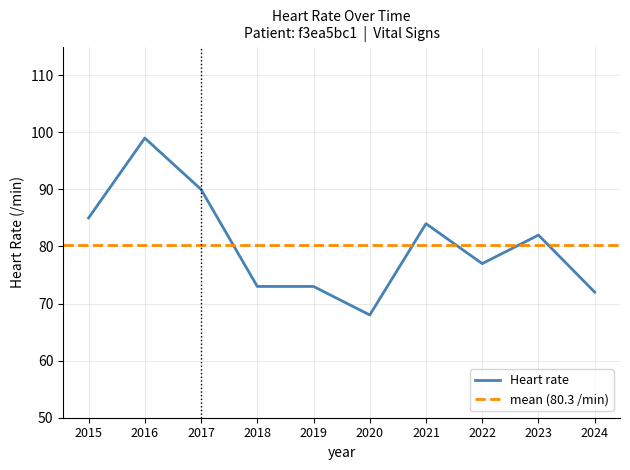

Is it true that the value at 2016 is 31?

False